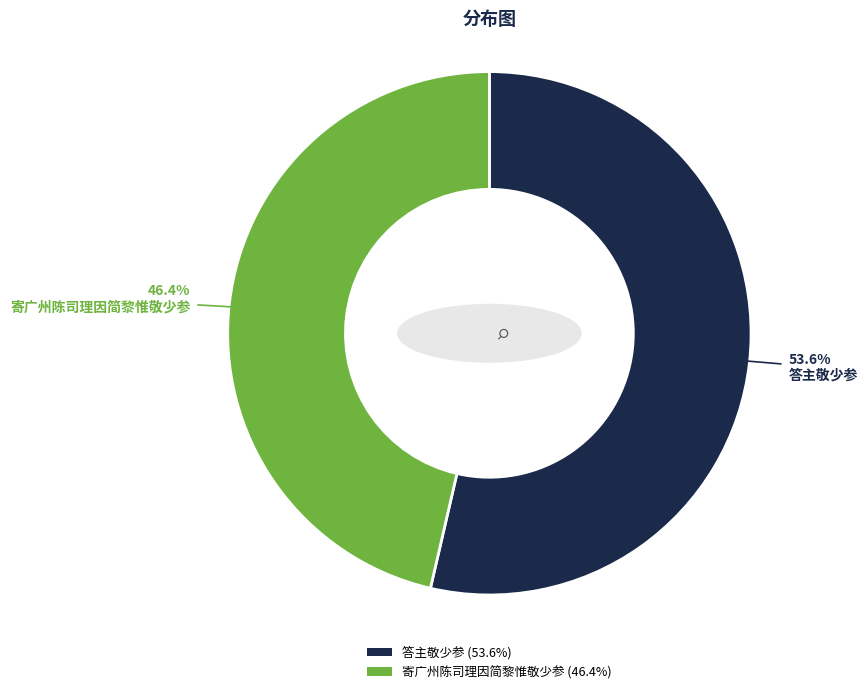

To the nearest percent, what is the difference between the 寄广州陈司理因简黎惟敬少参 and 答主敬少参 slice percentages?

7%